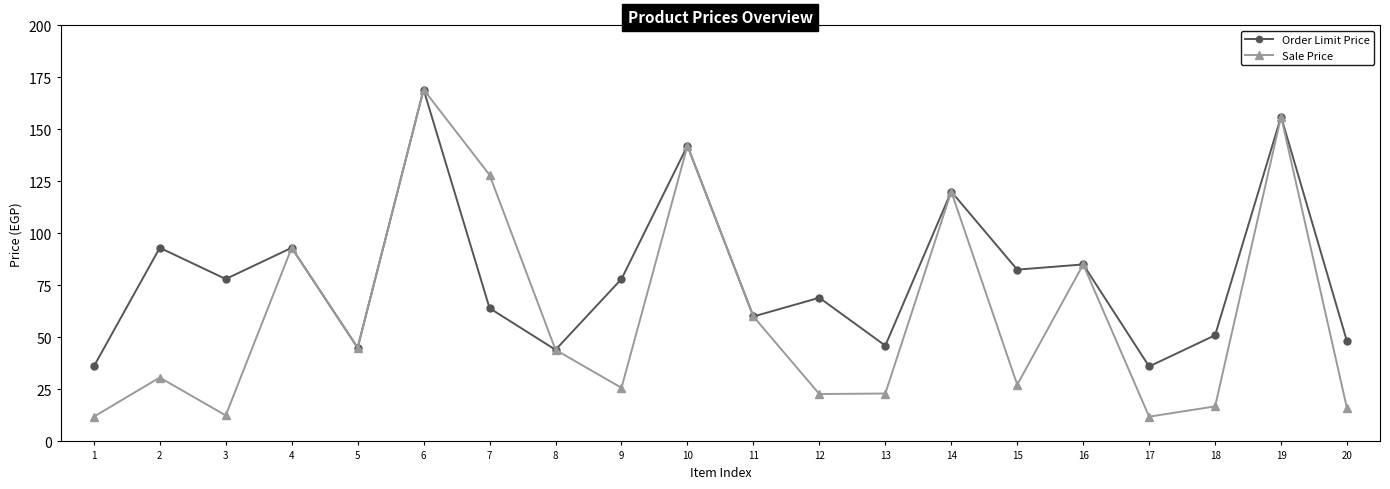

Which label corresponds to the largest value in the chart?

6